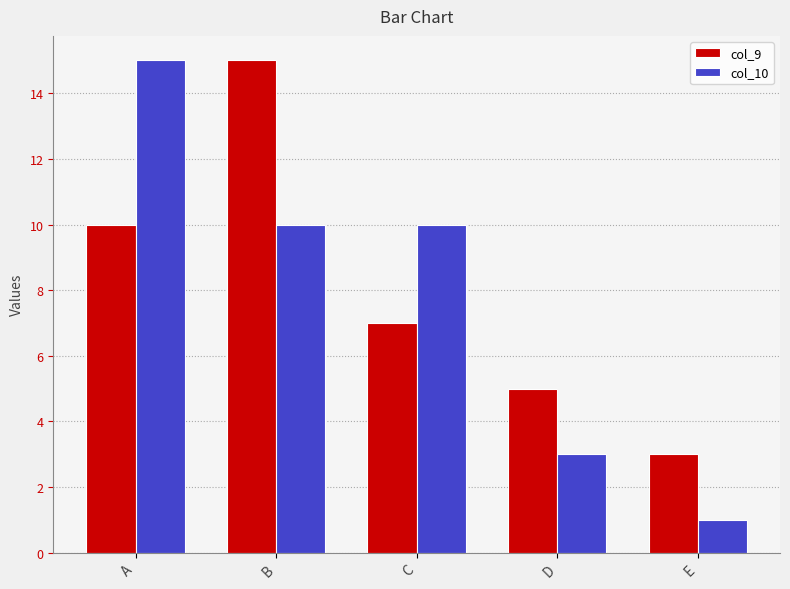

What is the value of the col_9 bar at the 3rd from the left?

7